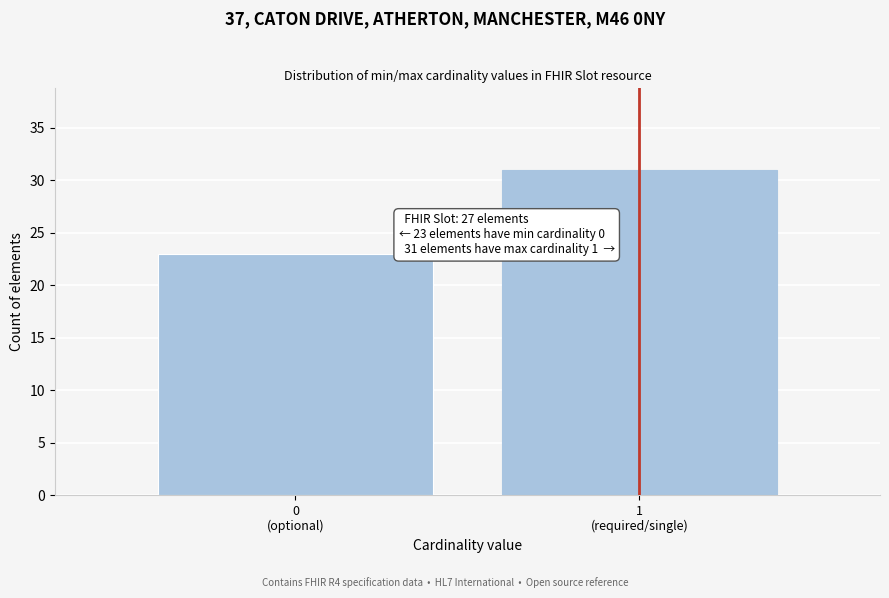

Reading left to right, extract all data points from this chart.

23	31